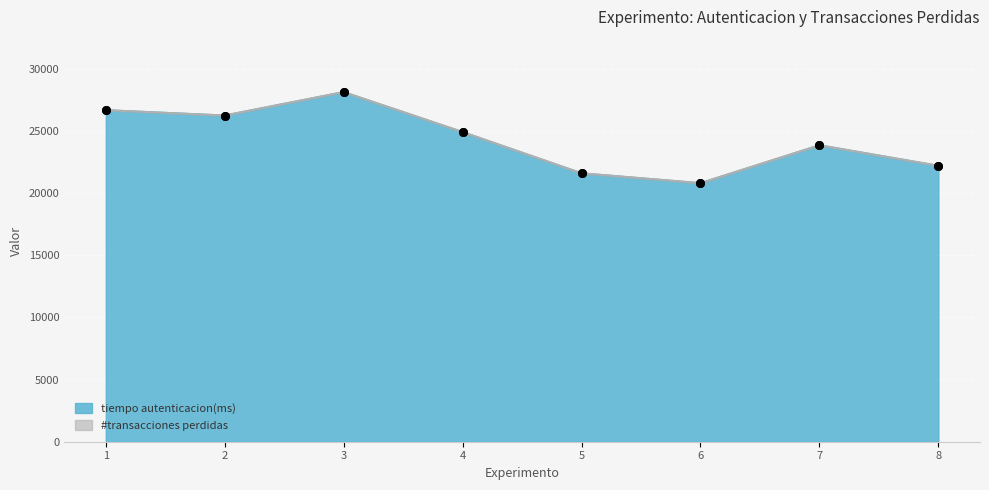

What is the change in value from 1 to 2?

-429